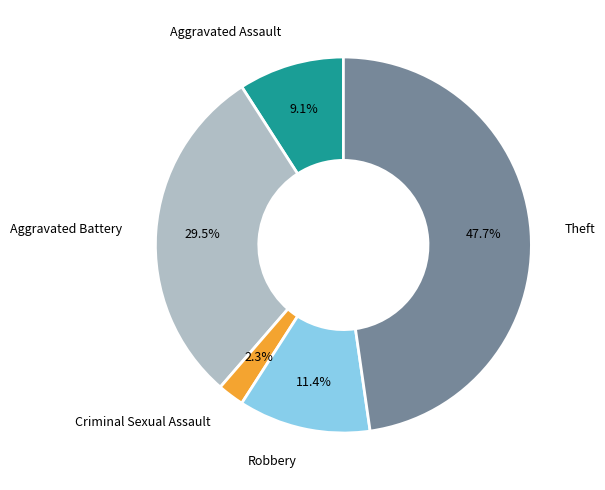

To the nearest percent, what is the difference between the largest and smallest slice percentages?

45%